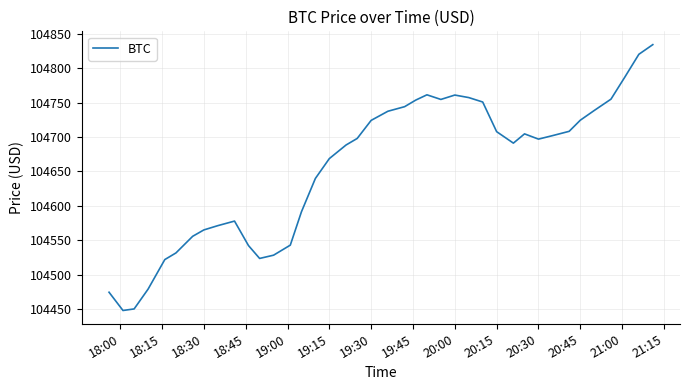

What is the maximum value shown in the chart?

104834.2